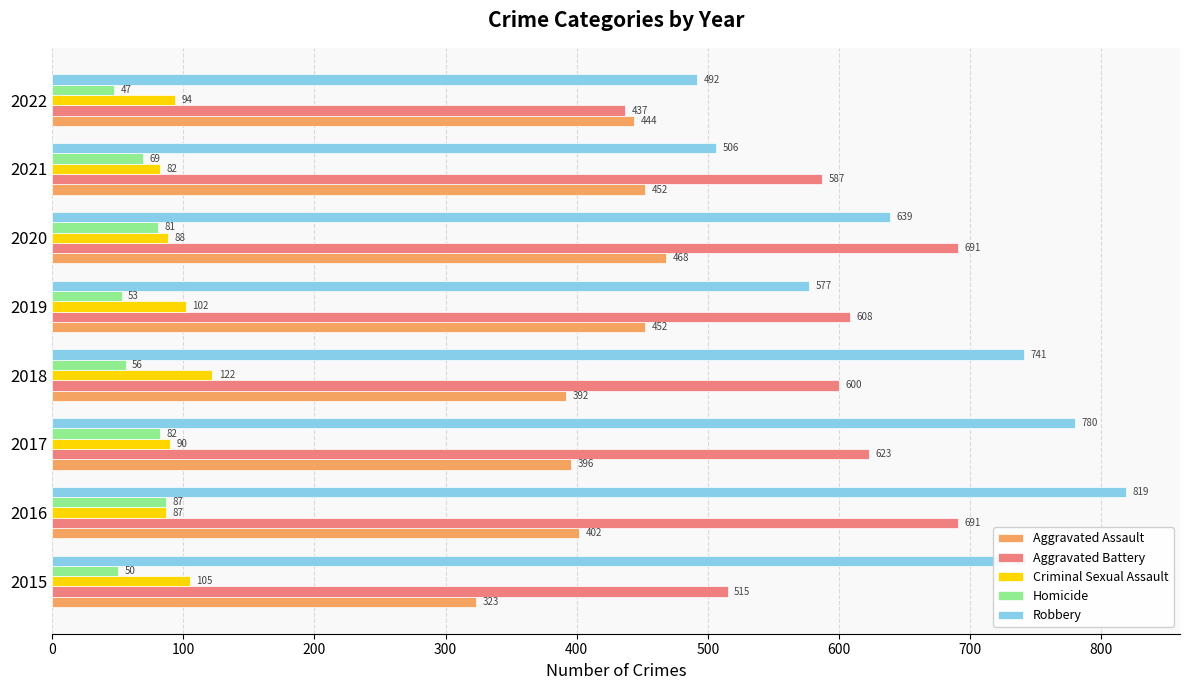

Is the value of Robbery at 2015 greater than the value of Homicide at 2016?

Yes